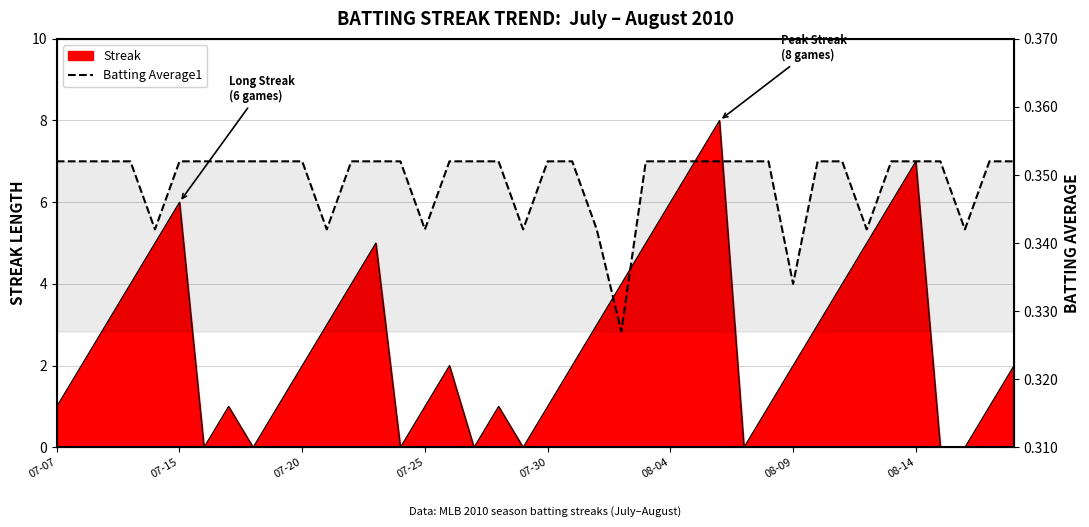

The chart shows a value of 0.2 at 19. True or false?

False